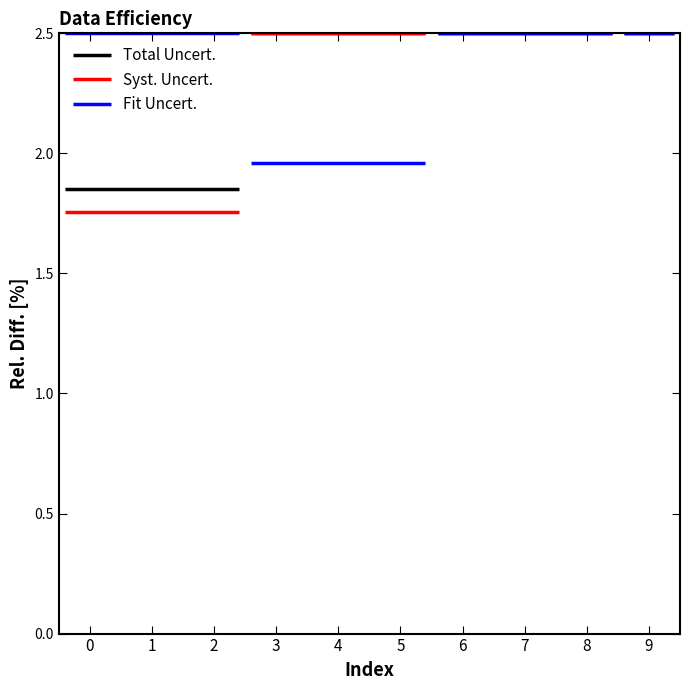

What is the average value of the Total Uncert. series?

1.8